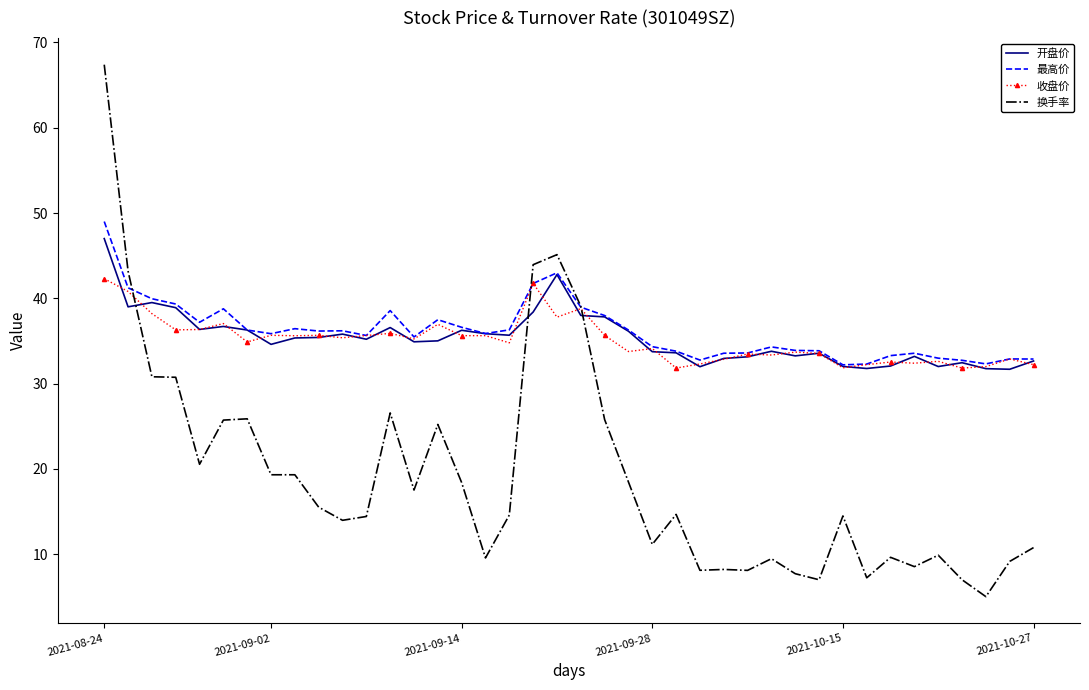

What is the average value of the 换手率 series?

19.2